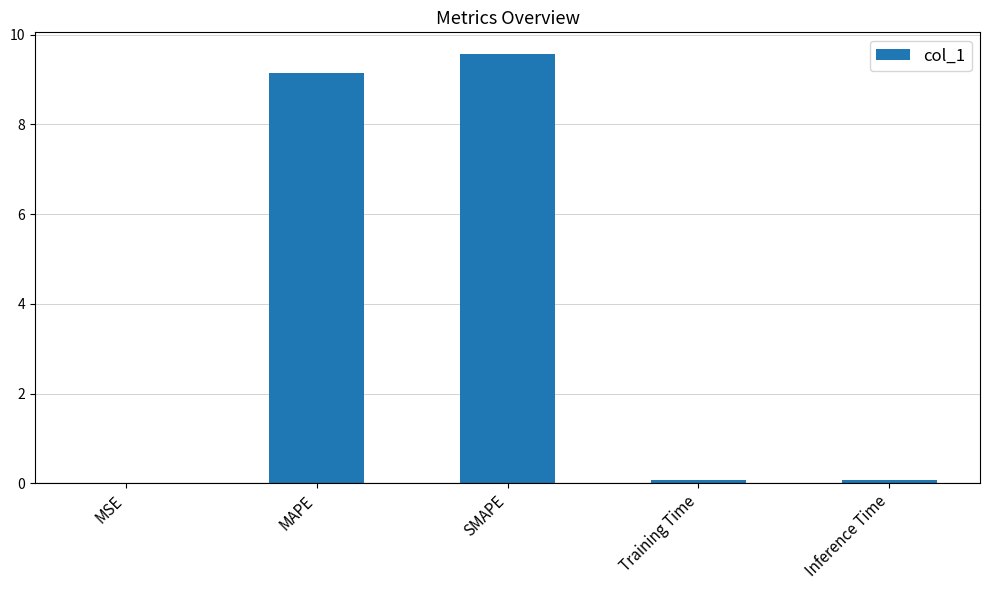

Which label corresponds to the largest value in the chart?

SMAPE